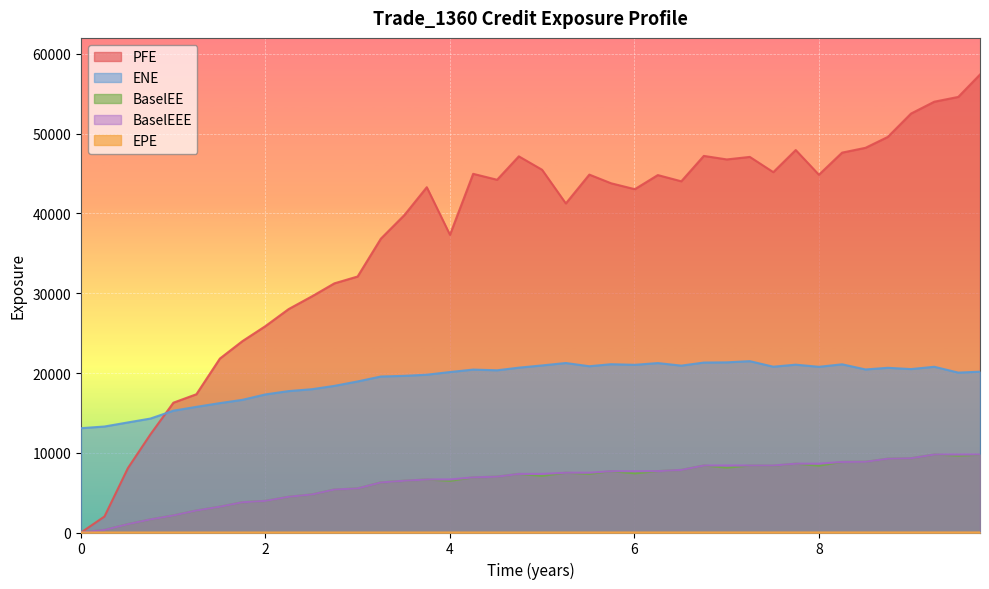

What is the maximum value for EPE?

9.7